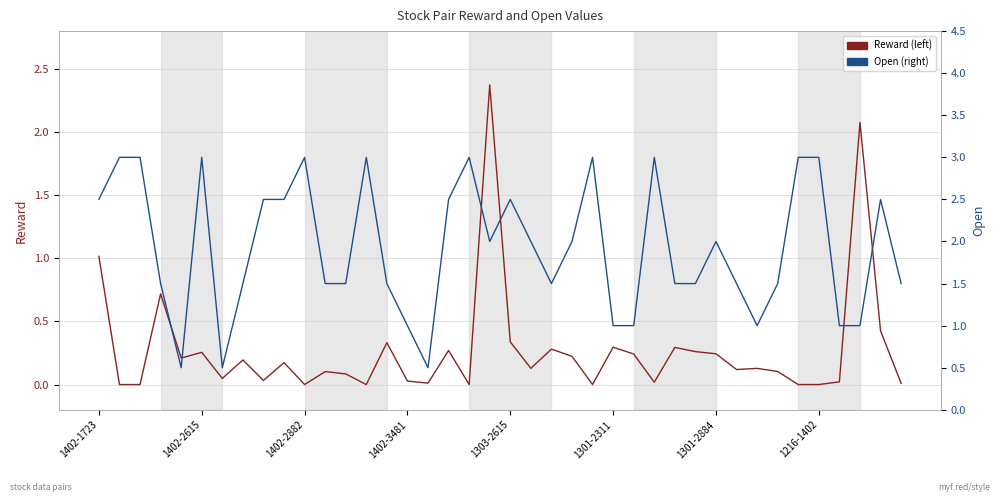

Does the chart display data point markers on the line(s)?

No